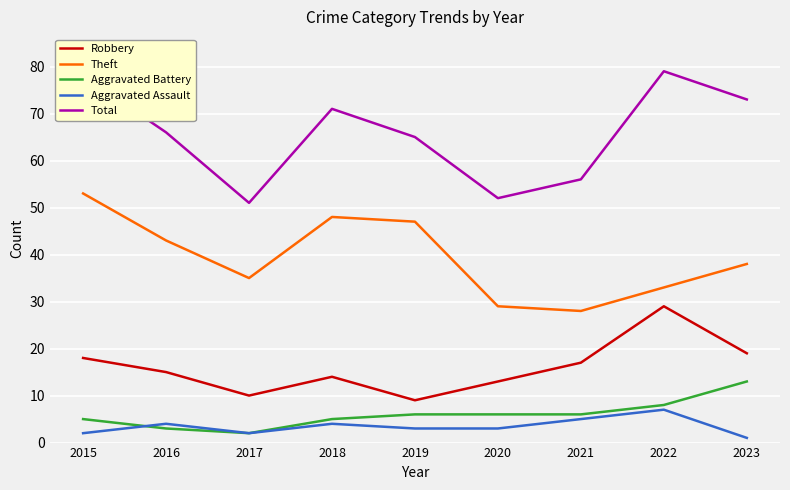

Reading right to left, extract all data points from this chart.

Robbery: 2023=19	2022=29	2021=17	2020=13	2019=9	2018=14	2017=10	2016=15	2015=18
Theft: 2023=38	2022=33	2021=28	2020=29	2019=47	2018=48	2017=35	2016=43	2015=53
Aggravated Battery: 2023=13	2022=8	2021=6	2020=6	2019=6	2018=5	2017=2	2016=3	2015=5
Aggravated Assault: 2023=1	2022=7	2021=5	2020=3	2019=3	2018=4	2017=2	2016=4	2015=2
Total: 2023=73	2022=79	2021=56	2020=52	2019=65	2018=71	2017=51	2016=66	2015=78